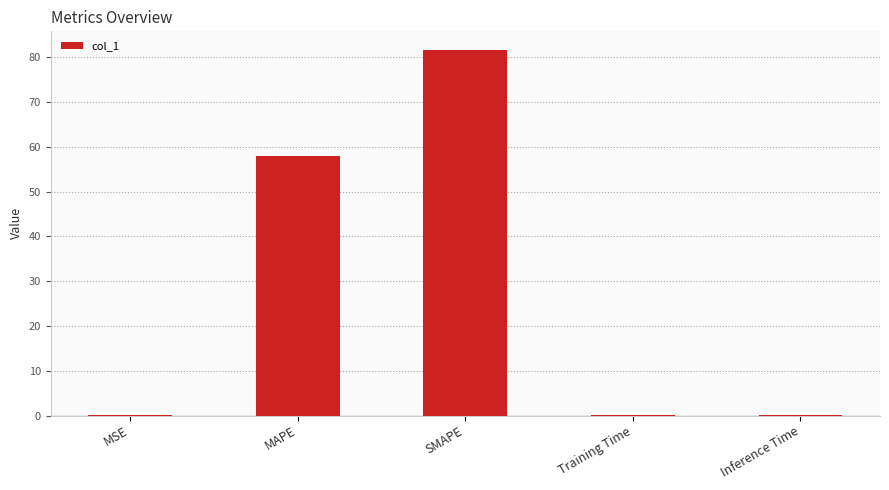

What is the change in value from MSE to SMAPE?

+81.7